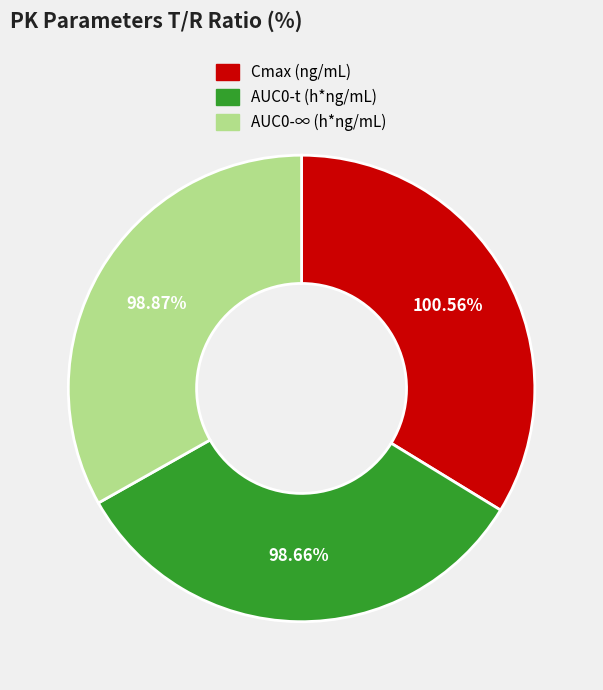

What percentage do AUC0-∞ (h*ng/mL) and AUC0-t (h*ng/mL) together represent?

66.3%